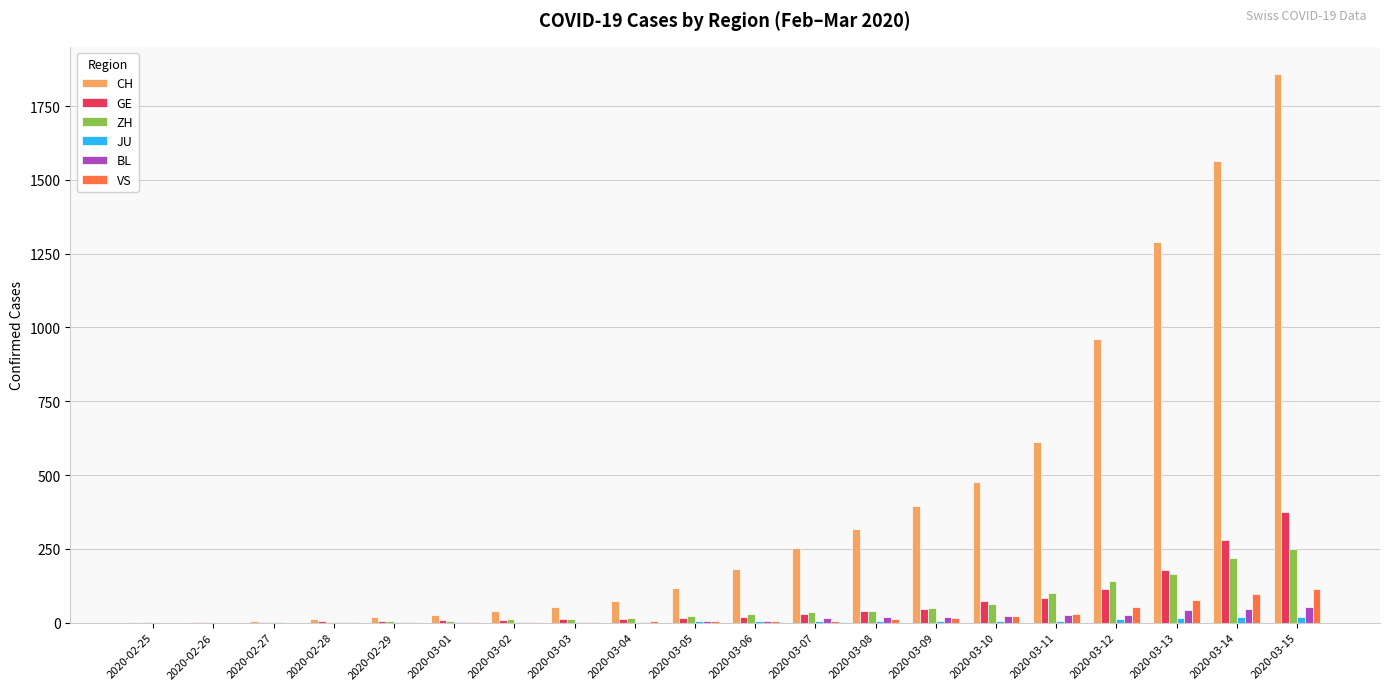

How many series are shown in this chart?

6